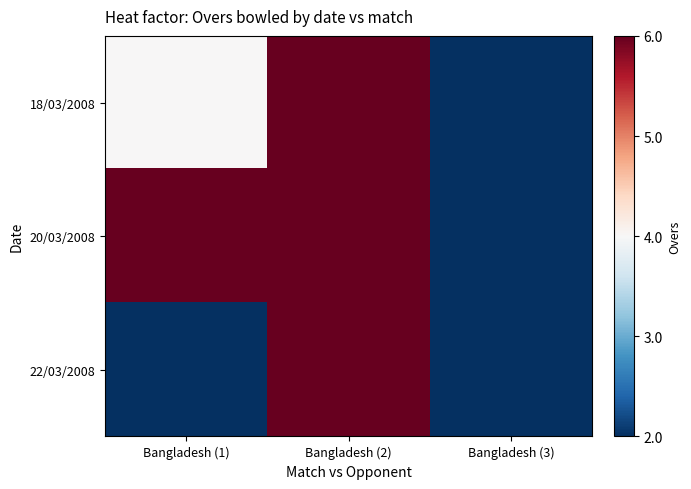

What is the smallest value displayed?

2